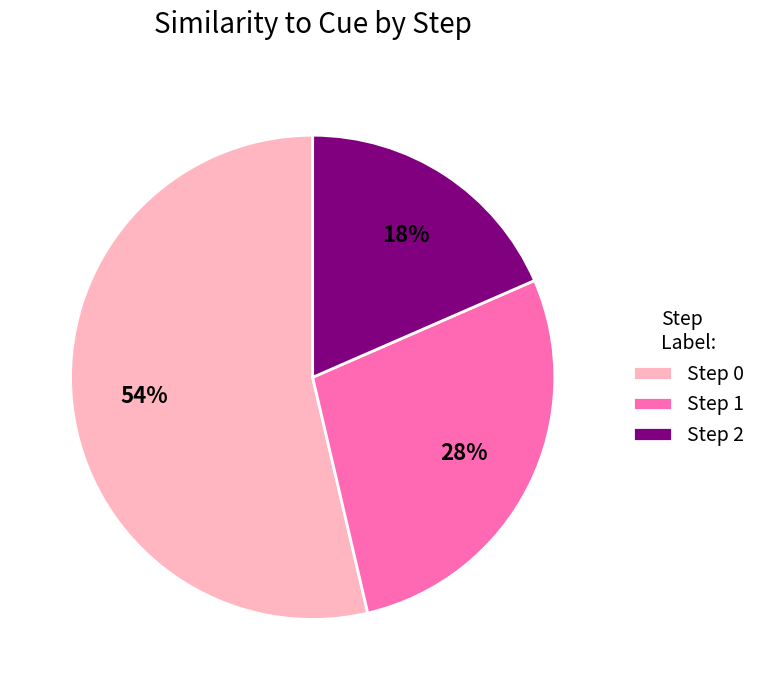

Count the number of slices in the pie.

3